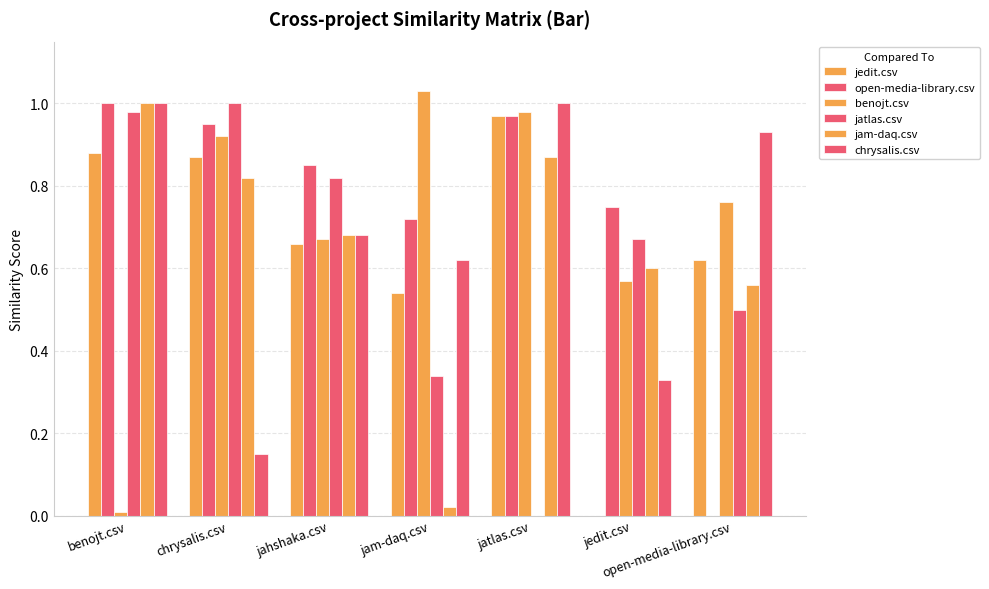

Are the bars horizontal?

No